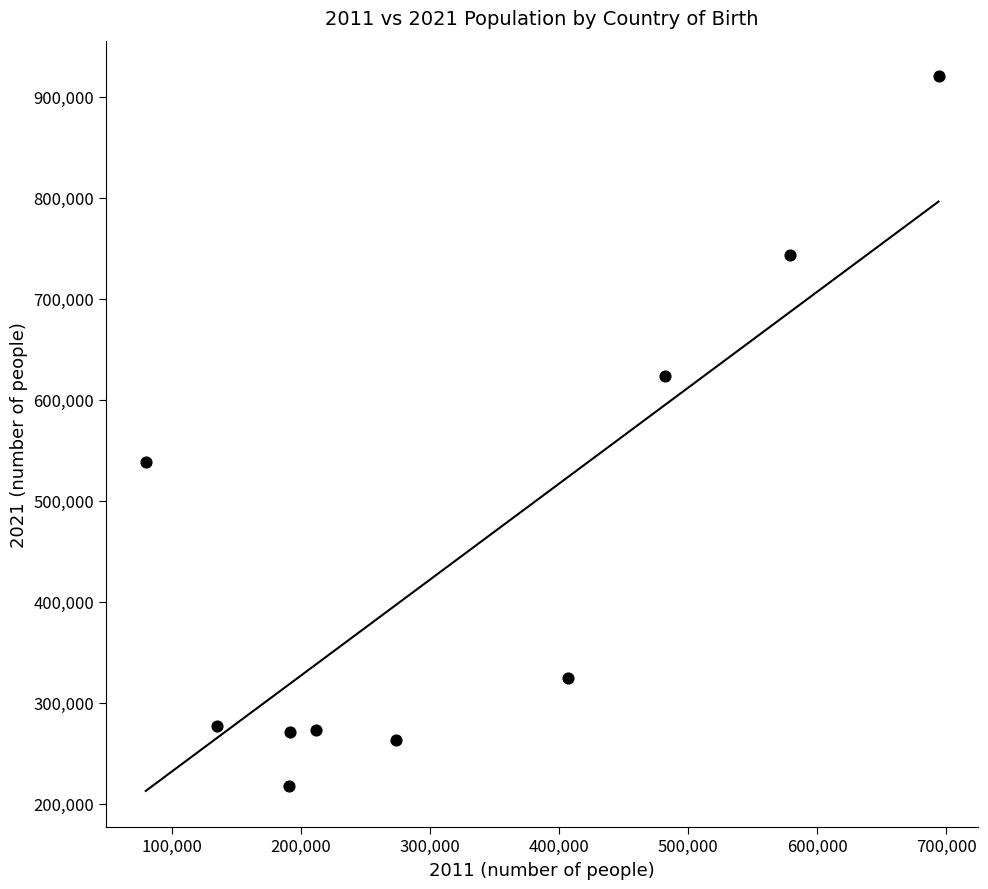

What is the range of Y values (max minus min)?

703181